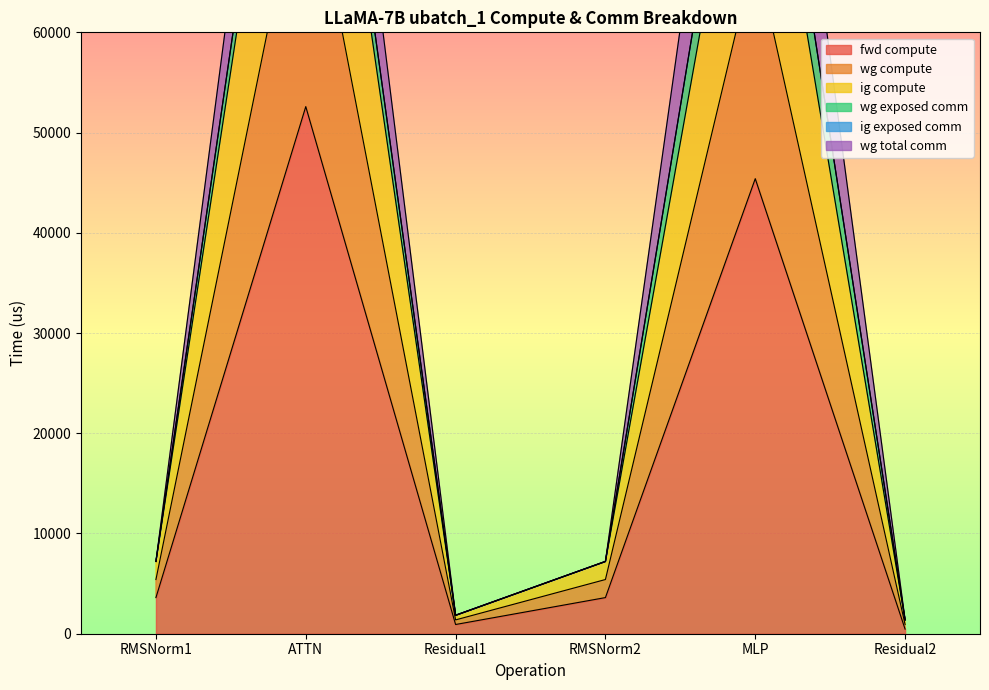

What is the minimum value shown in the chart?

459.6